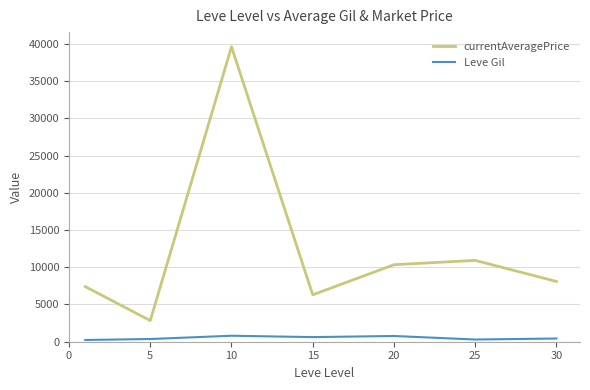

Which series has the largest total across all categories?

currentAveragePrice